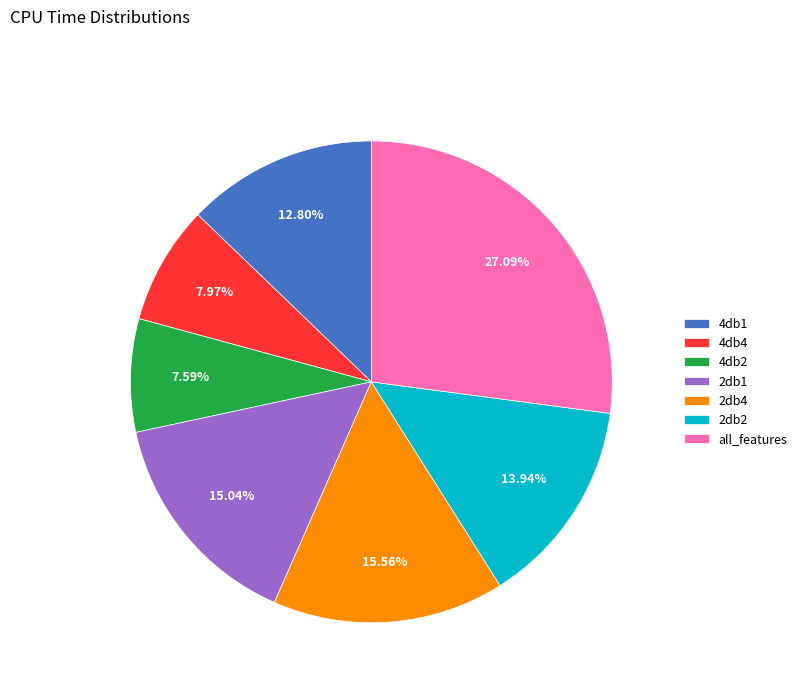

How many segments does this pie chart have?

7